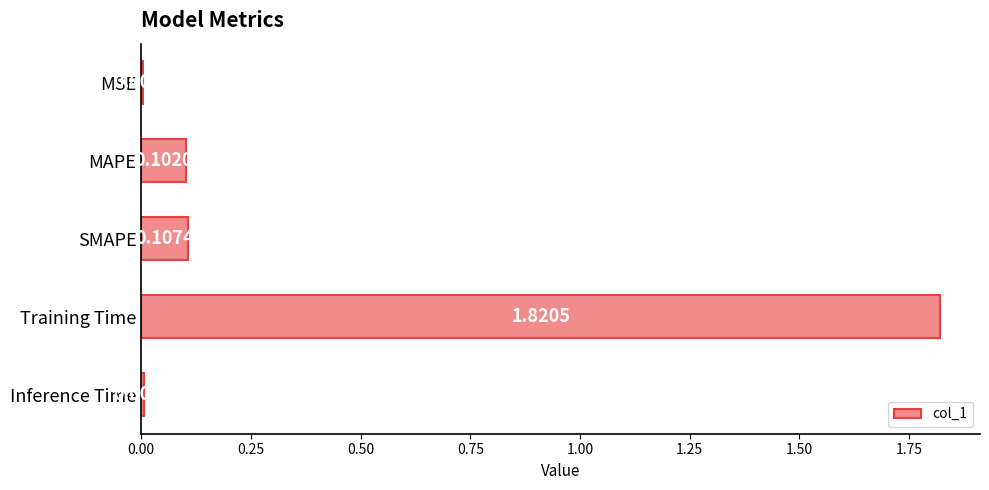

What is the sum of all values?

2.0